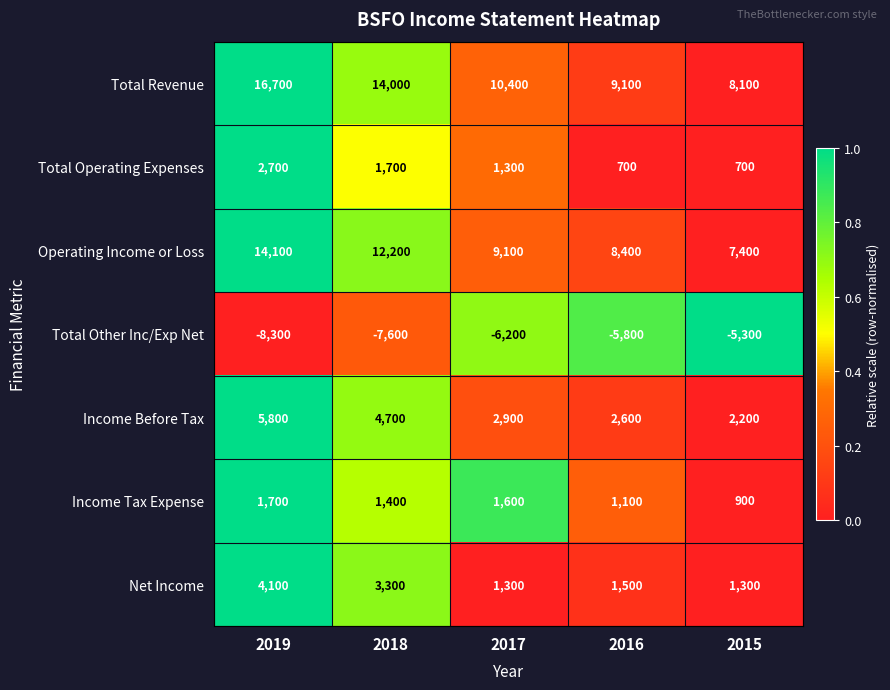

Where does the Total Operating Expenses series first go above 1300?

2019